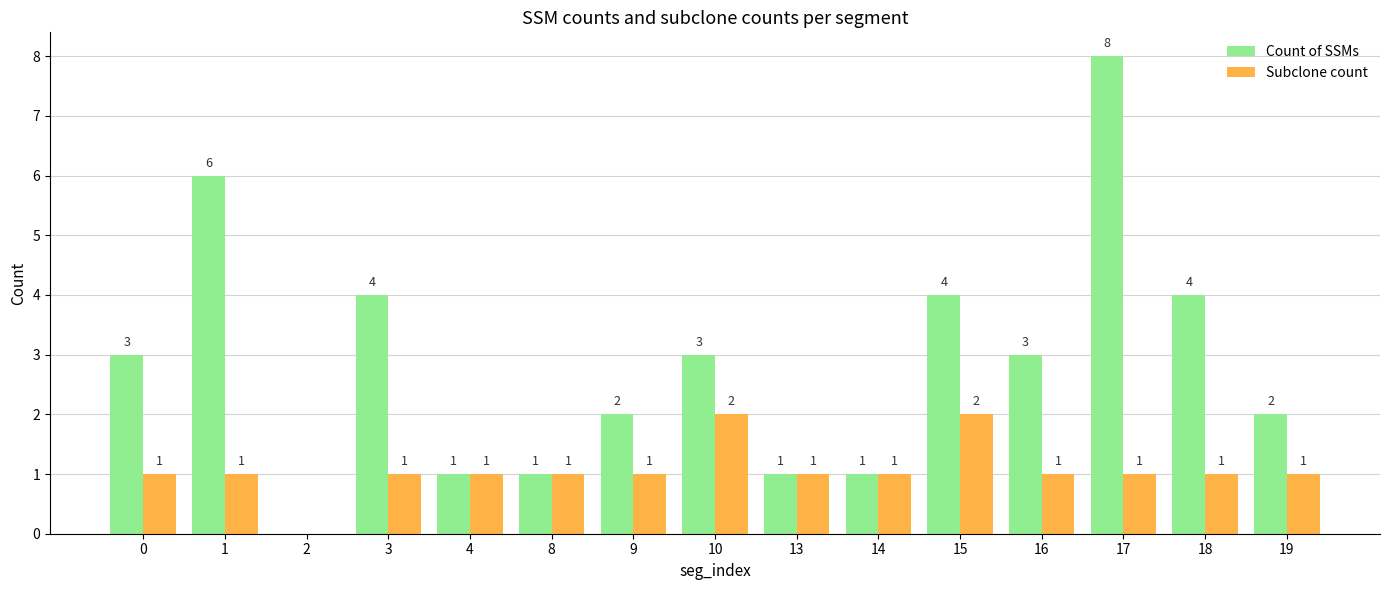

How many Count of SSMs values are between 1 and 4?

12